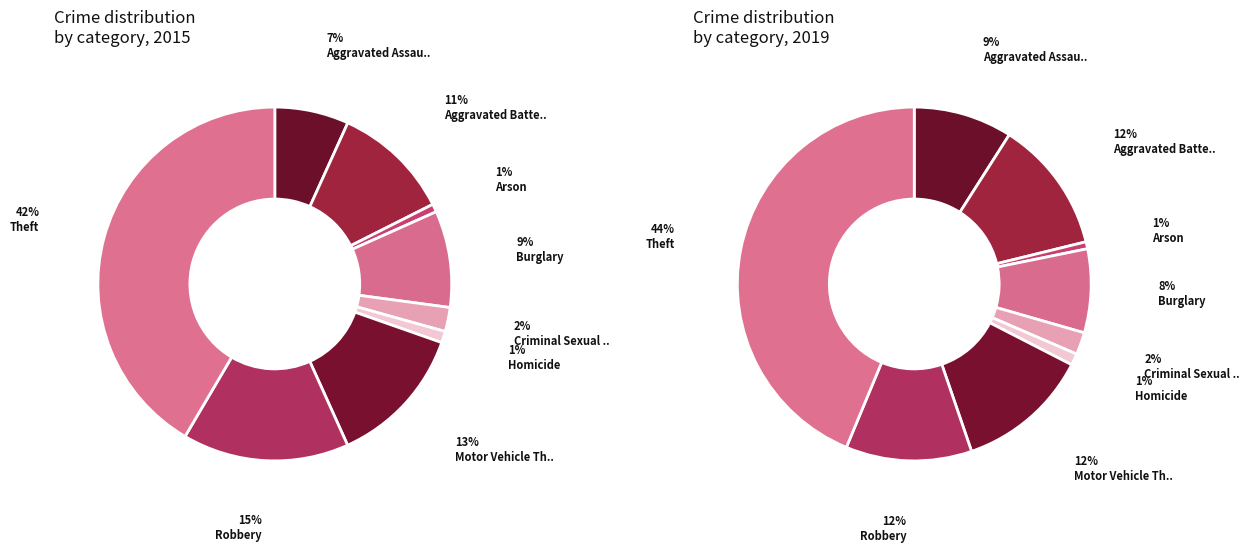

Which series has the widest spread of values?

values_2019